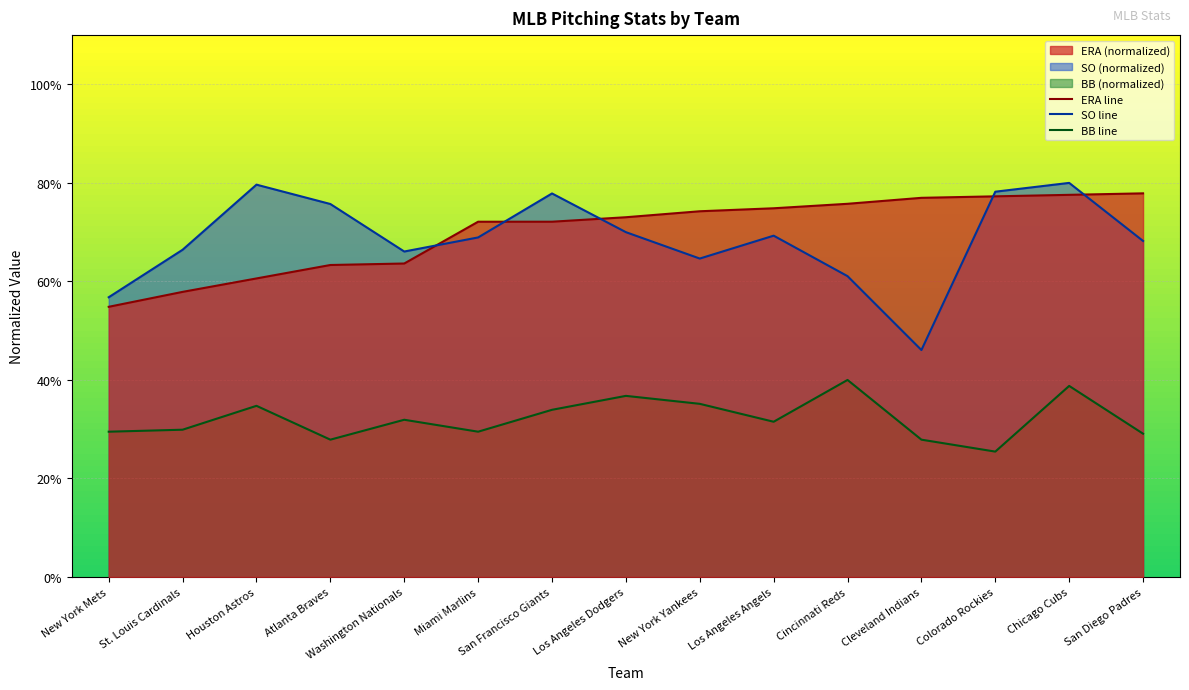

How many interior local valleys does the BB series have?

4